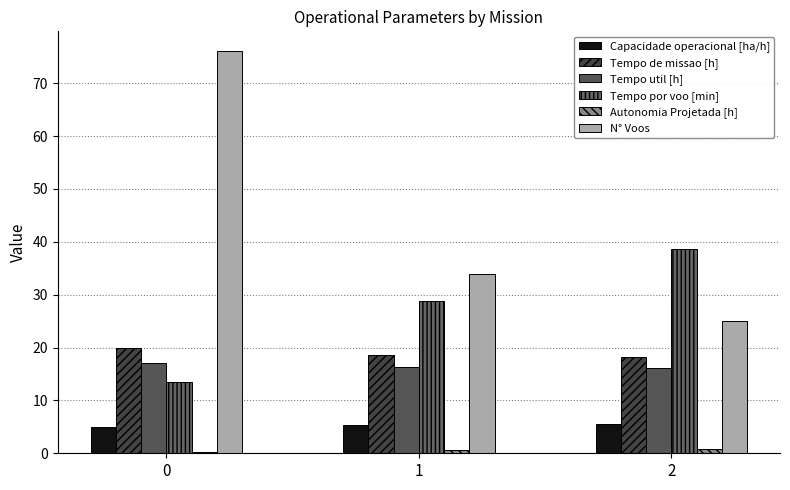

Count the number of data series in this chart.

6